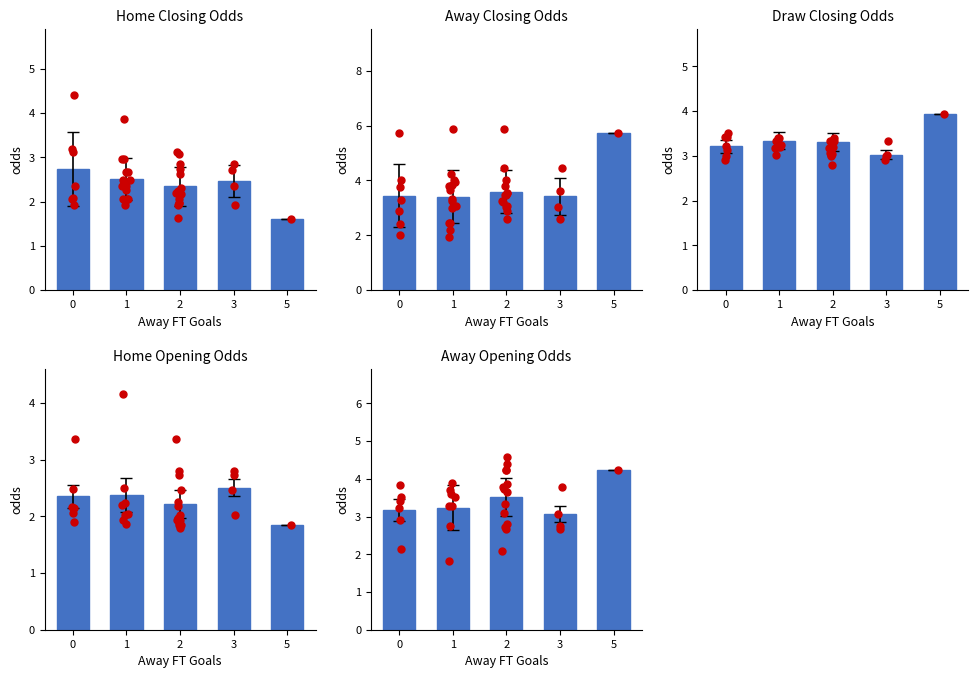

Which series contains the highest Y value?

Away Closing Odds